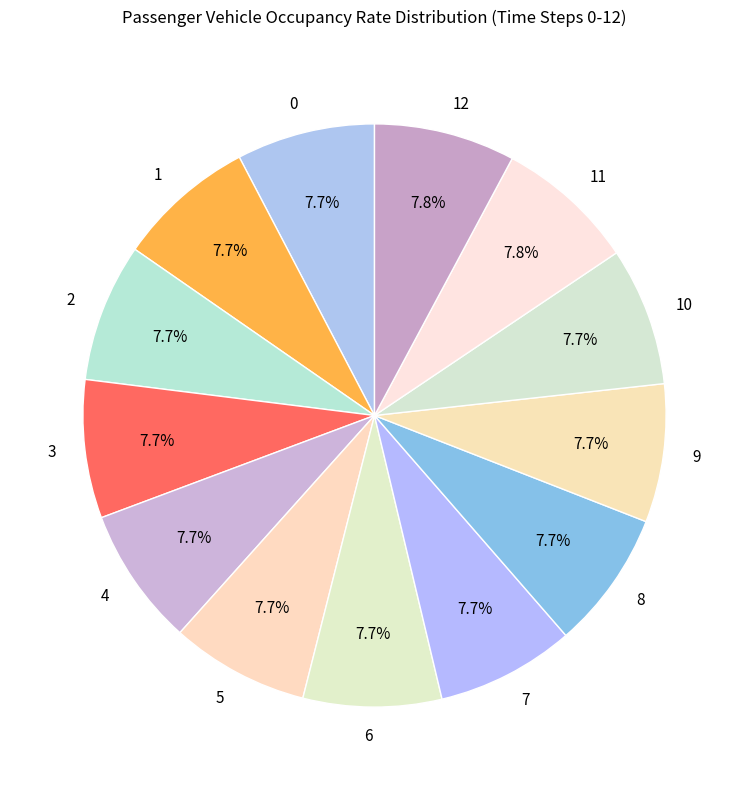

To the nearest percent, what is the combined percentage of 1 and 7?

15%